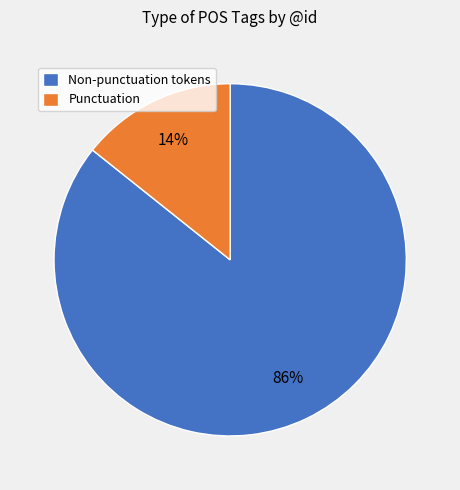

Is there any slice that represents more than half of the pie?

Yes